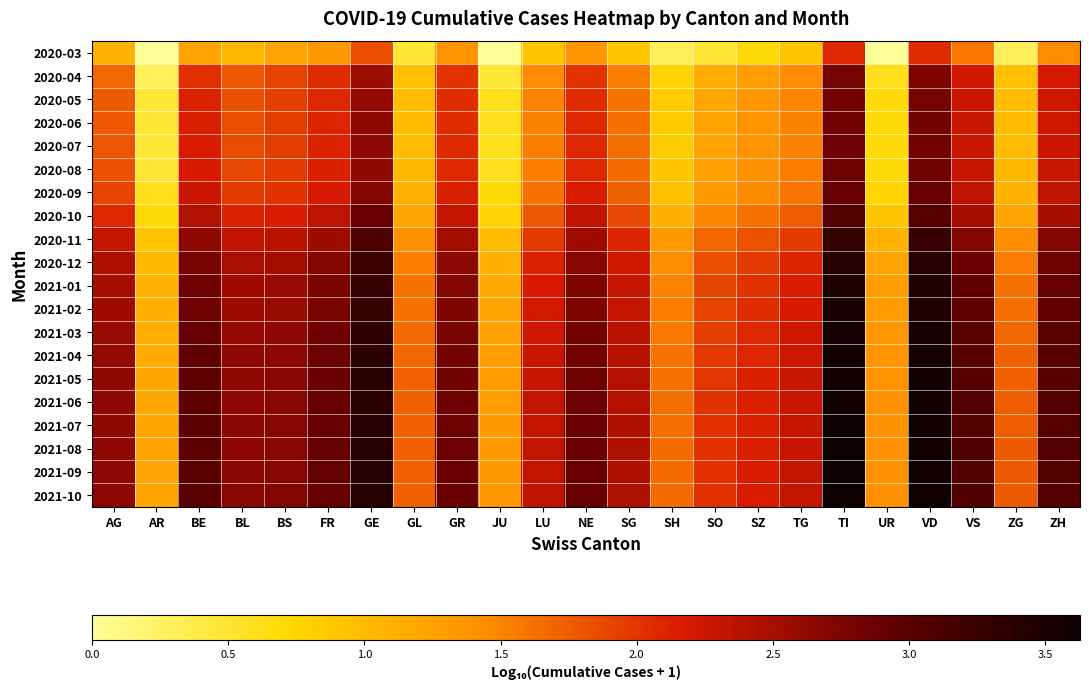

At how many categories does at least one series exceed 0?

23